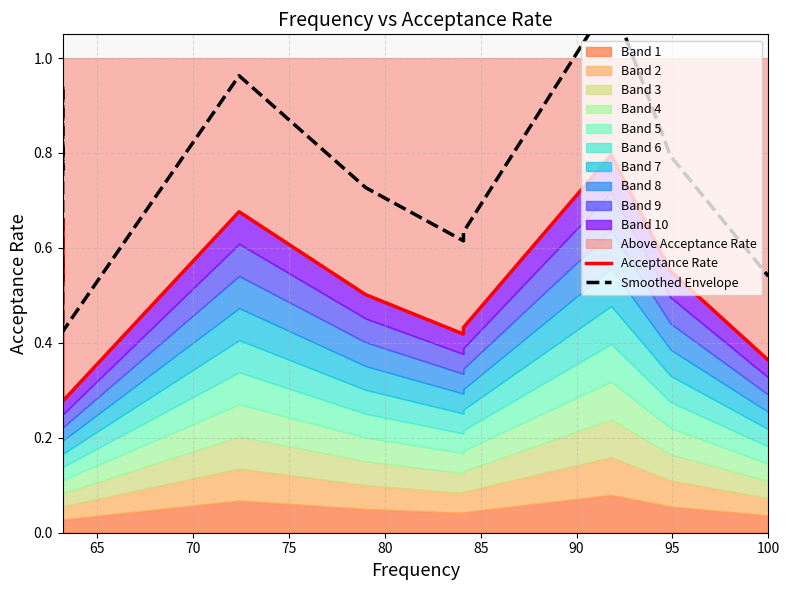

What is the difference between the maximum and second lowest values in the Acceptance Rate series?

0.4